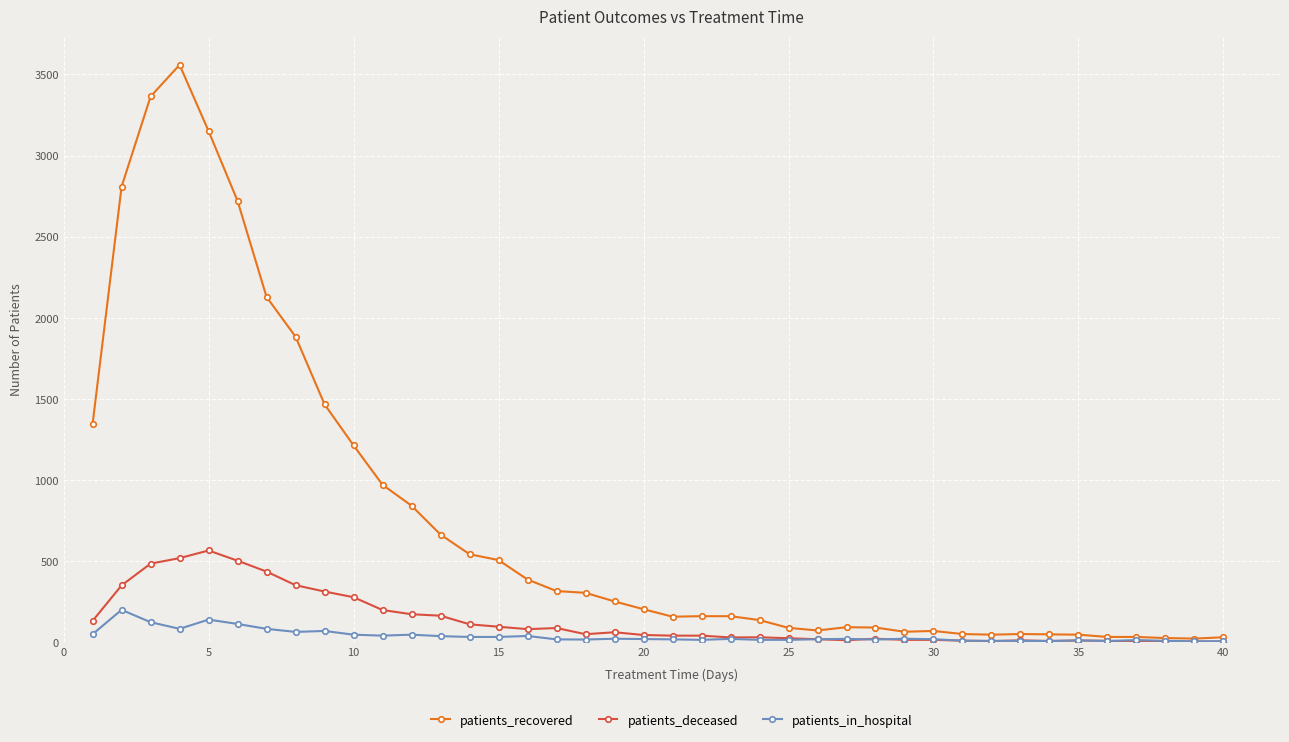

Which series has the widest spread of values?

patients_recovered